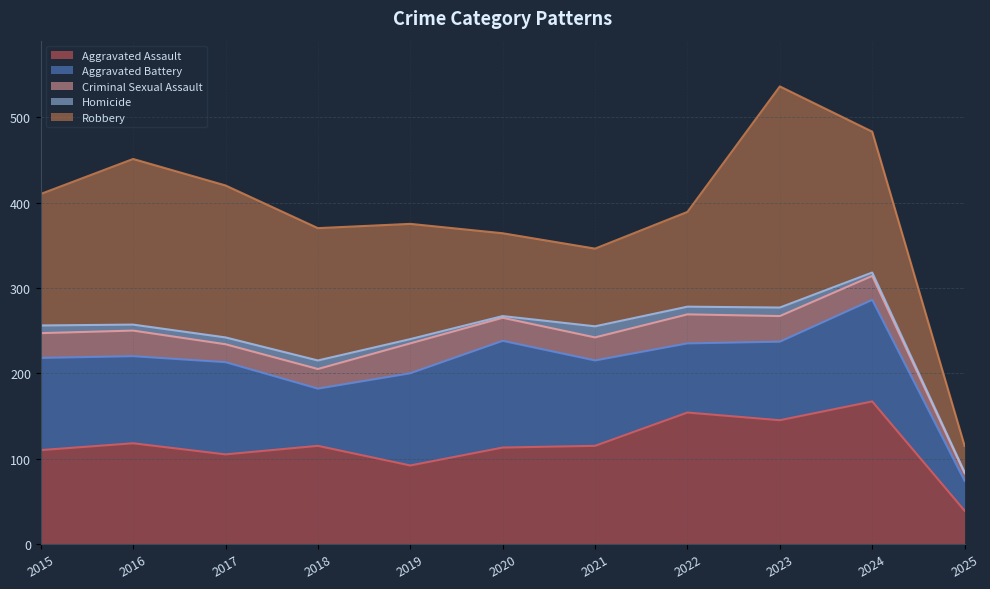

At how many categories does at least one series exceed 202?

1